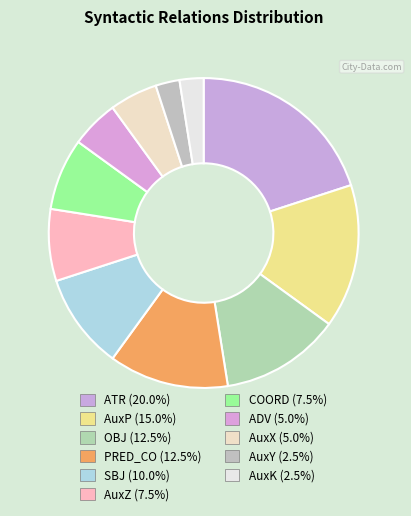

Between AuxX and AuxK, which is larger?

AuxX